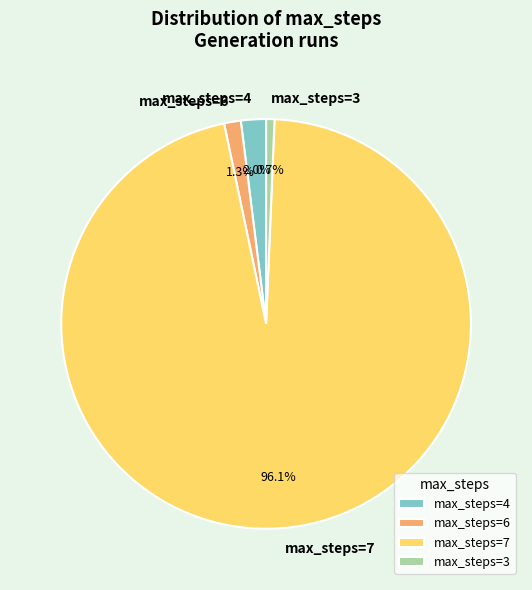

To the nearest percent, what is the difference between the largest and smallest slice percentages?

95%